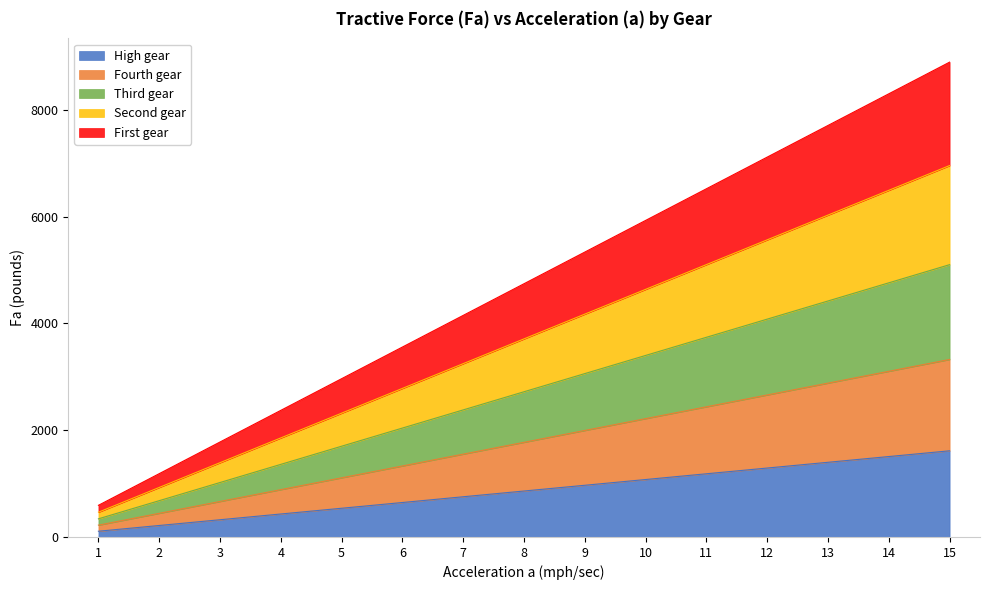

What is the total value across all series at 8?

4744.2